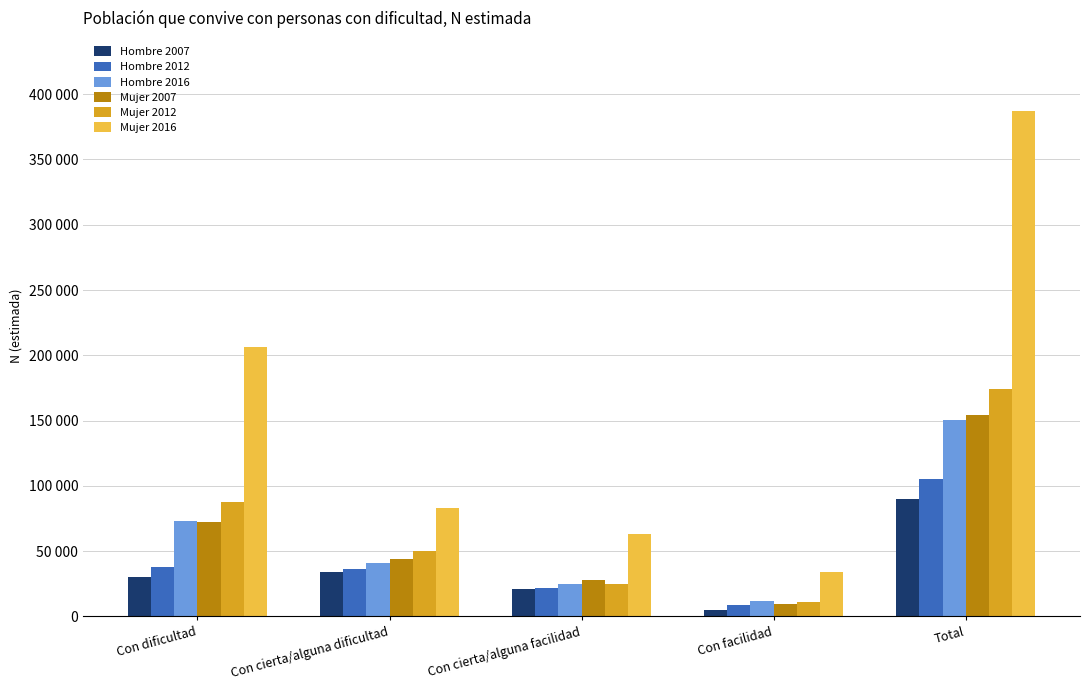

Reading left to right, what are all the values shown in this chart?

Hombre 2007: Con dificultad=30502	Con cierta/alguna dificultad=34255	Con cierta/alguna facilidad=20807	Con facilidad=4577	Total=90141
Hombre 2012: Con dificultad=37772	Con cierta/alguna dificultad=36469	Con cierta/alguna facilidad=22087	Con facilidad=8889	Total=105218
Hombre 2016: Con dificultad=72789	Con cierta/alguna dificultad=40934	Con cierta/alguna facilidad=25209	Con facilidad=11460	Total=150391
Mujer 2007: Con dificultad=72341	Con cierta/alguna dificultad=43959	Con cierta/alguna facilidad=28040	Con facilidad=9717	Total=154057
Mujer 2012: Con dificultad=87719	Con cierta/alguna dificultad=50324	Con cierta/alguna facilidad=25156	Con facilidad=11371	Total=174570
Mujer 2016: Con dificultad=206579	Con cierta/alguna dificultad=83211	Con cierta/alguna facilidad=63160	Con facilidad=34168	Total=387118